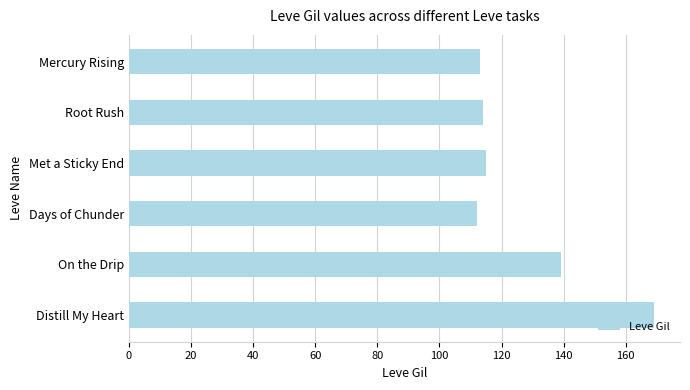

How many categories are shown in the chart?

6